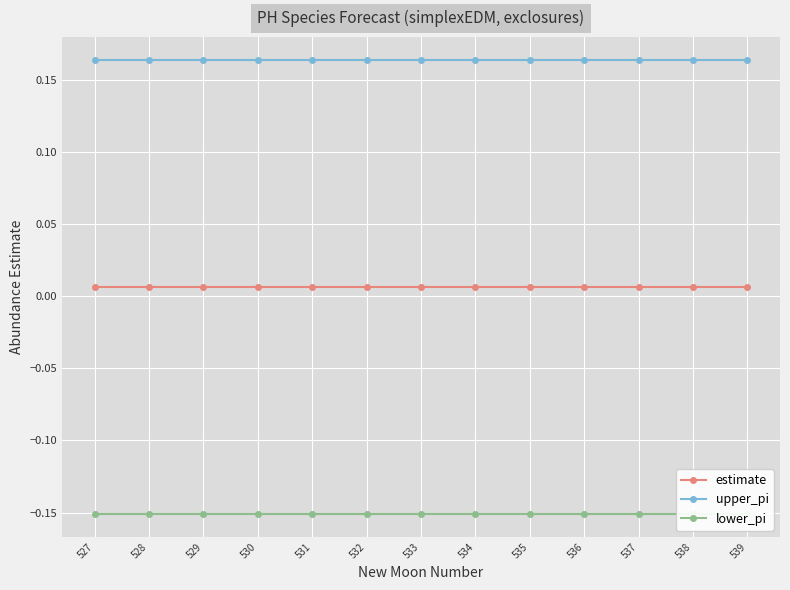

At how many categories does at least one series exceed 0?

13